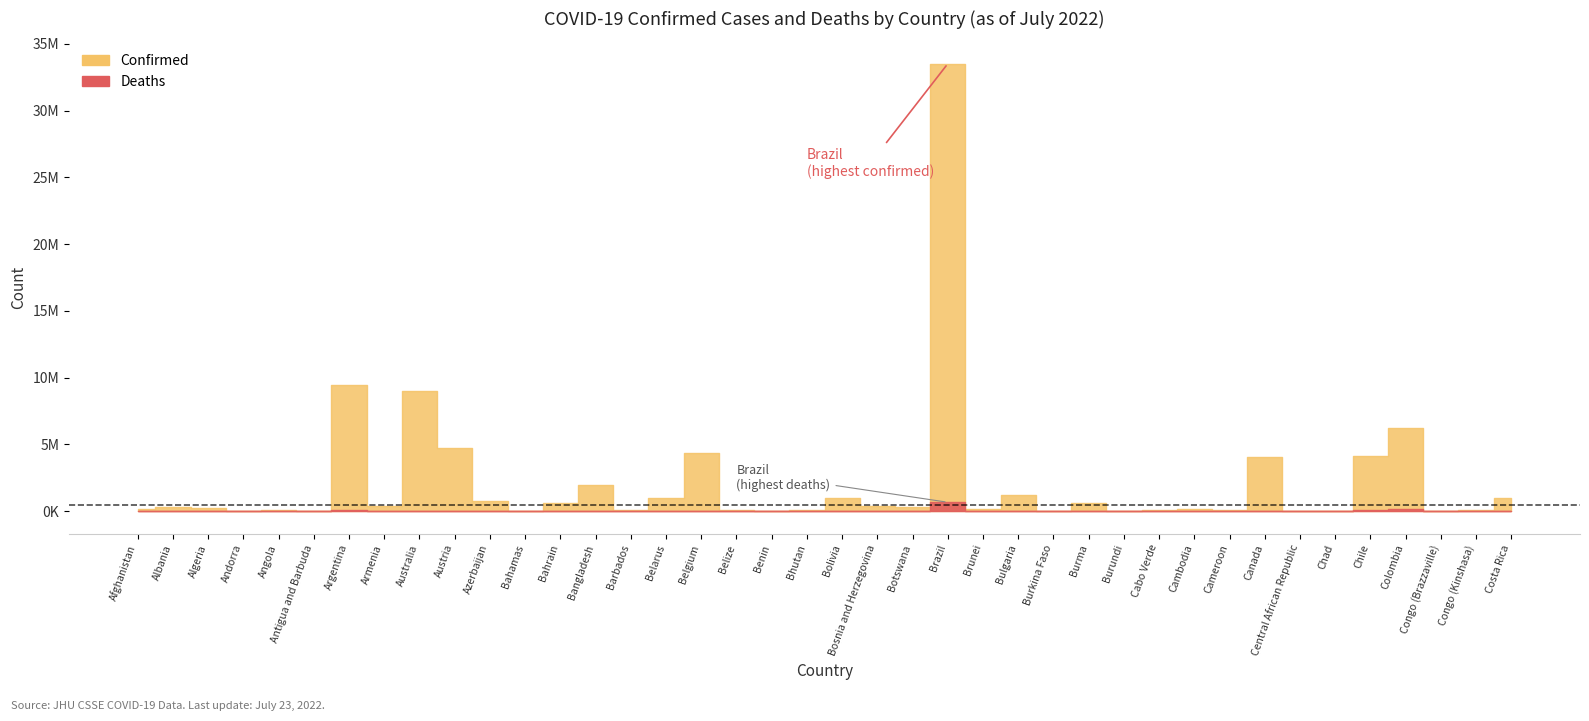

The Deaths series shows 8629 at Armenia. True or false?

True